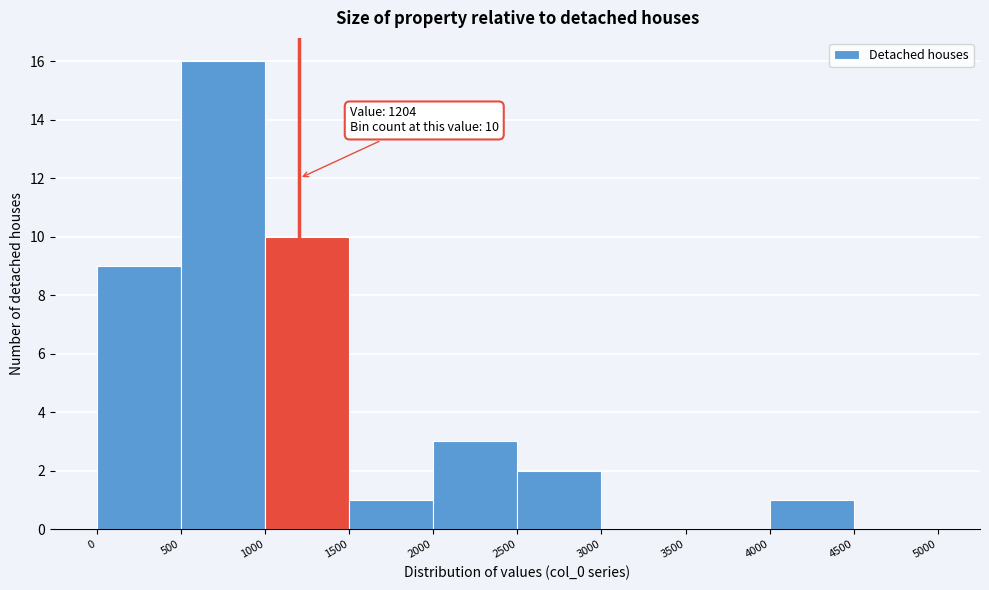

Which range on the x-axis has the tallest bar?

500 to 1000